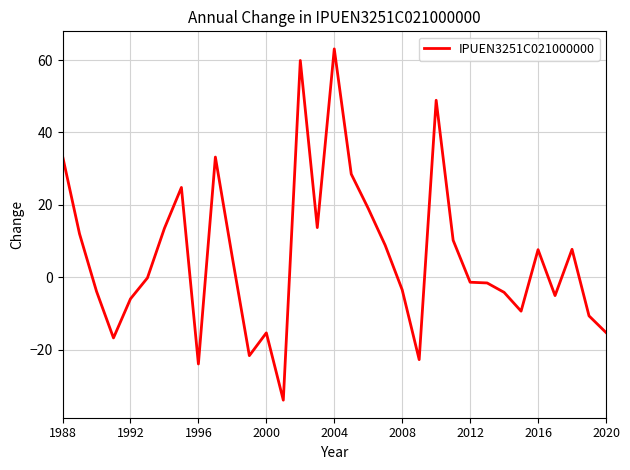

What is the smallest value displayed?

-34.0